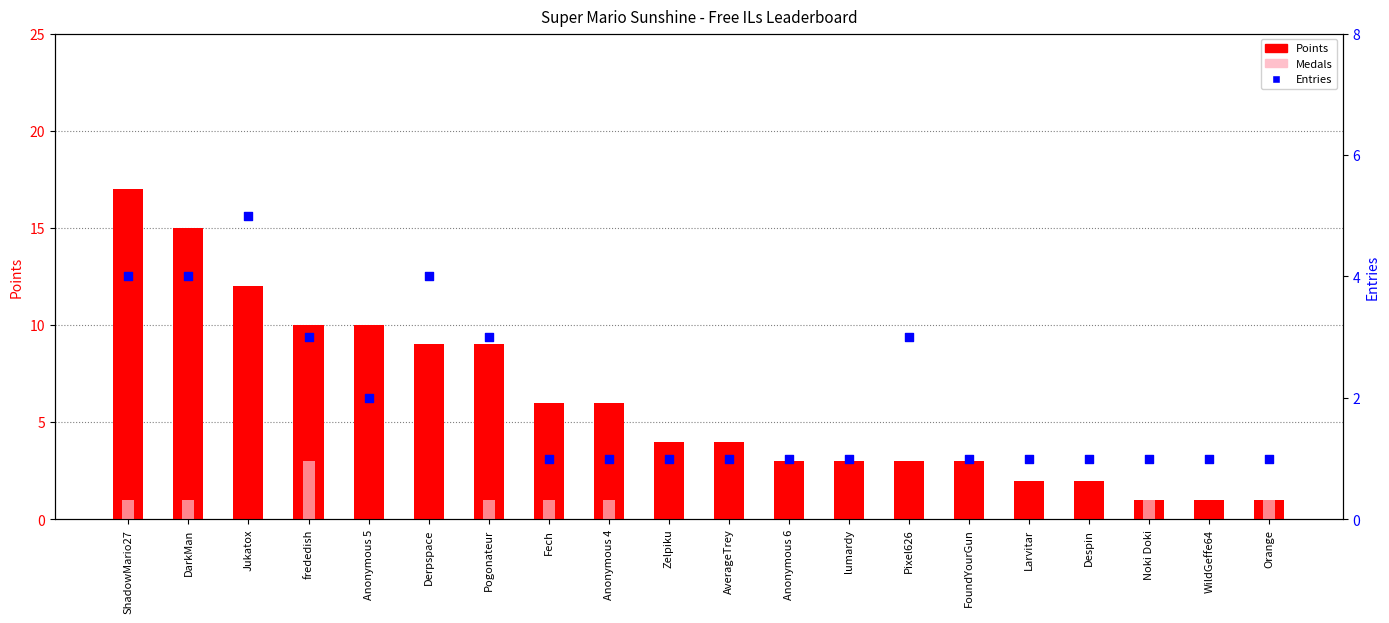

At how many categories does at least one series exceed 14?

2